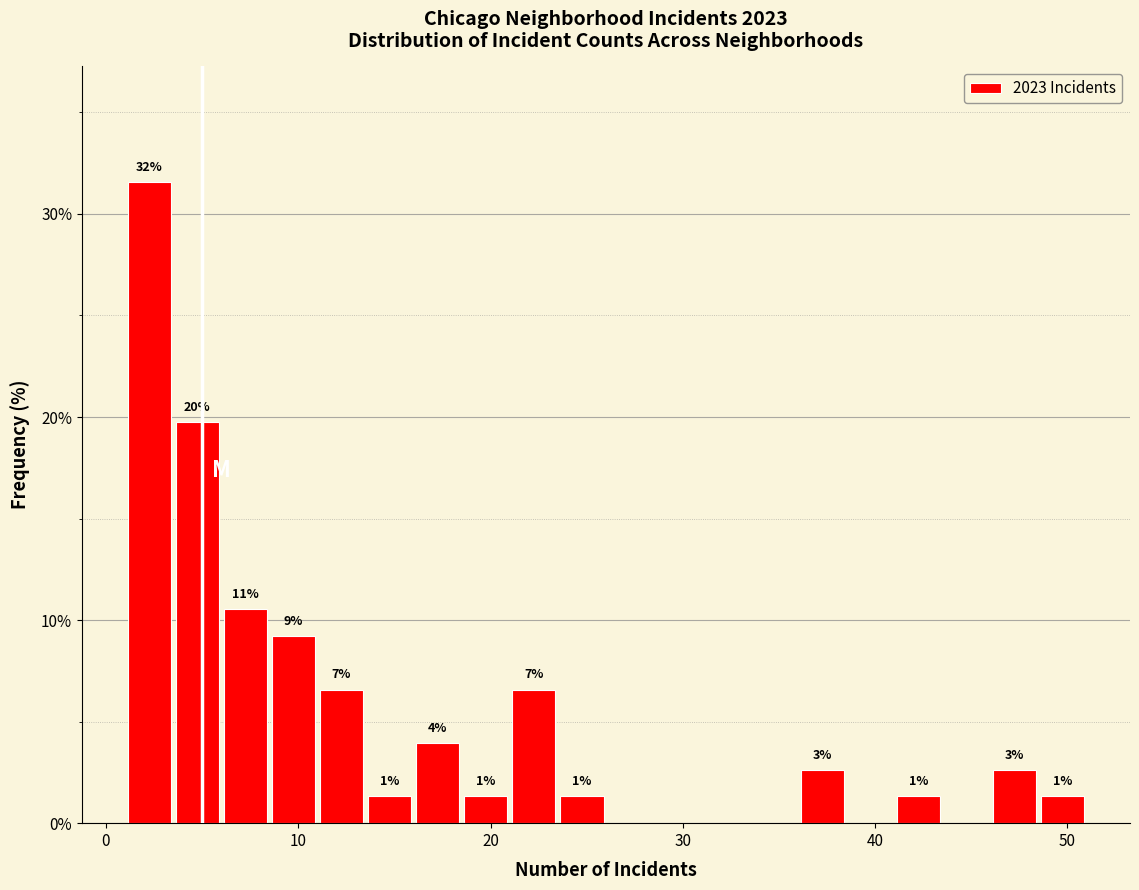

Read against the x-axis, roughly where is the centre of the tallest bar?

2